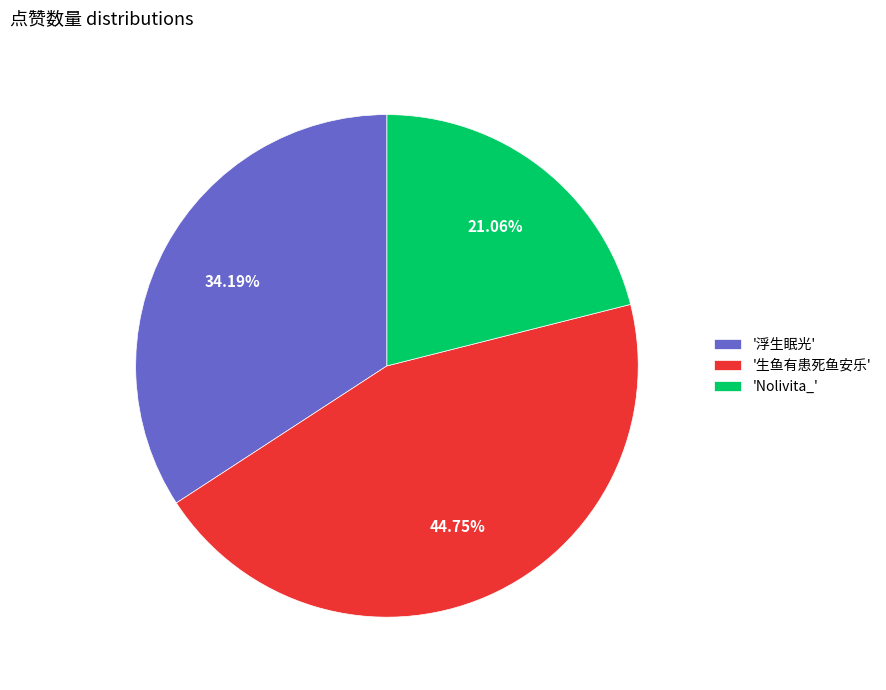

Combined, do '浮生眠光' and '生鱼有患死鱼安乐' account for over 50%?

Yes